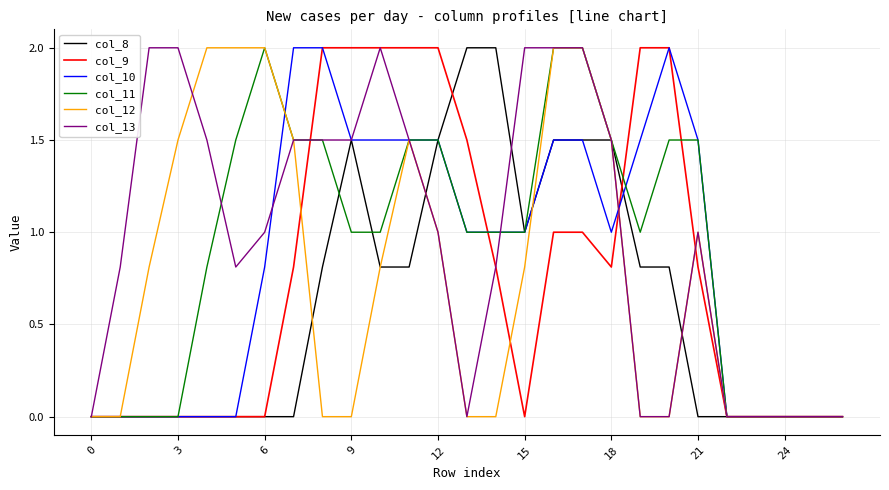

What is the maximum value shown in the chart?

2.0